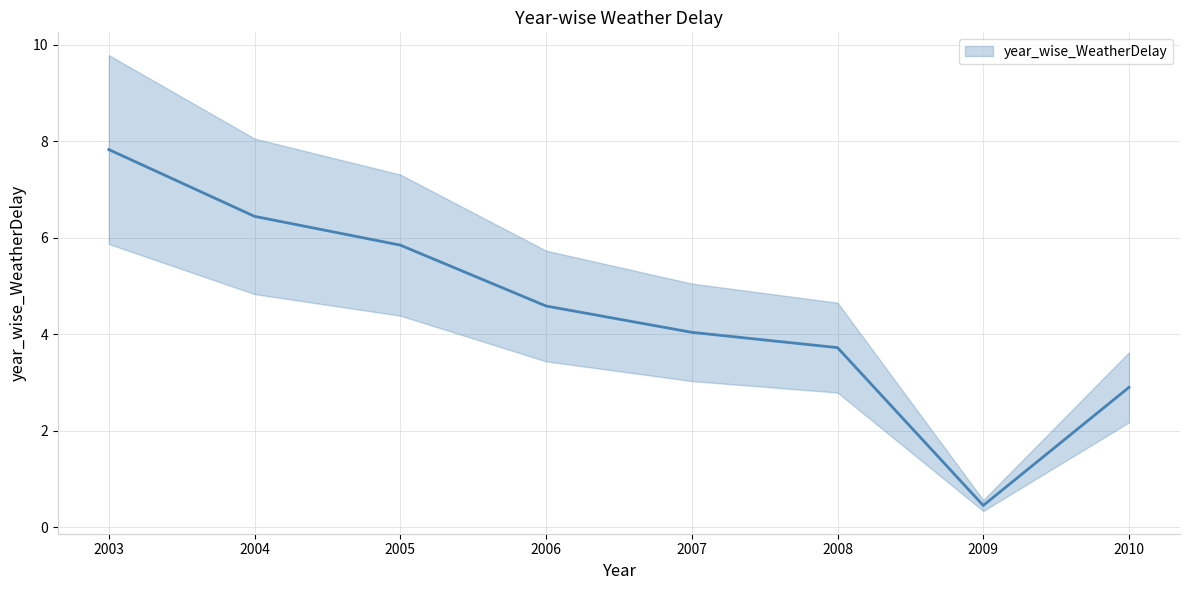

Which label corresponds to the smallest value in the chart?

2009